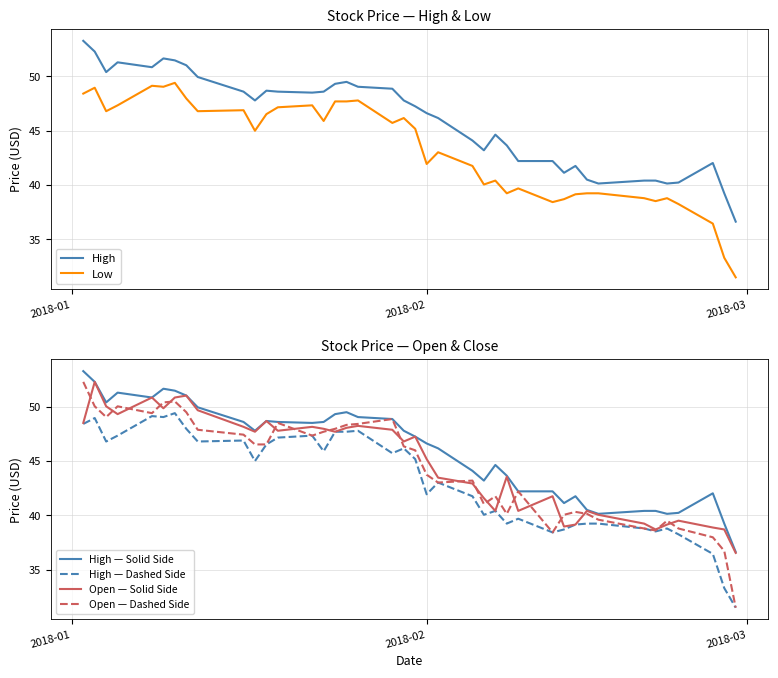

True or false: Low and High — Dashed Side cross at least once.

False